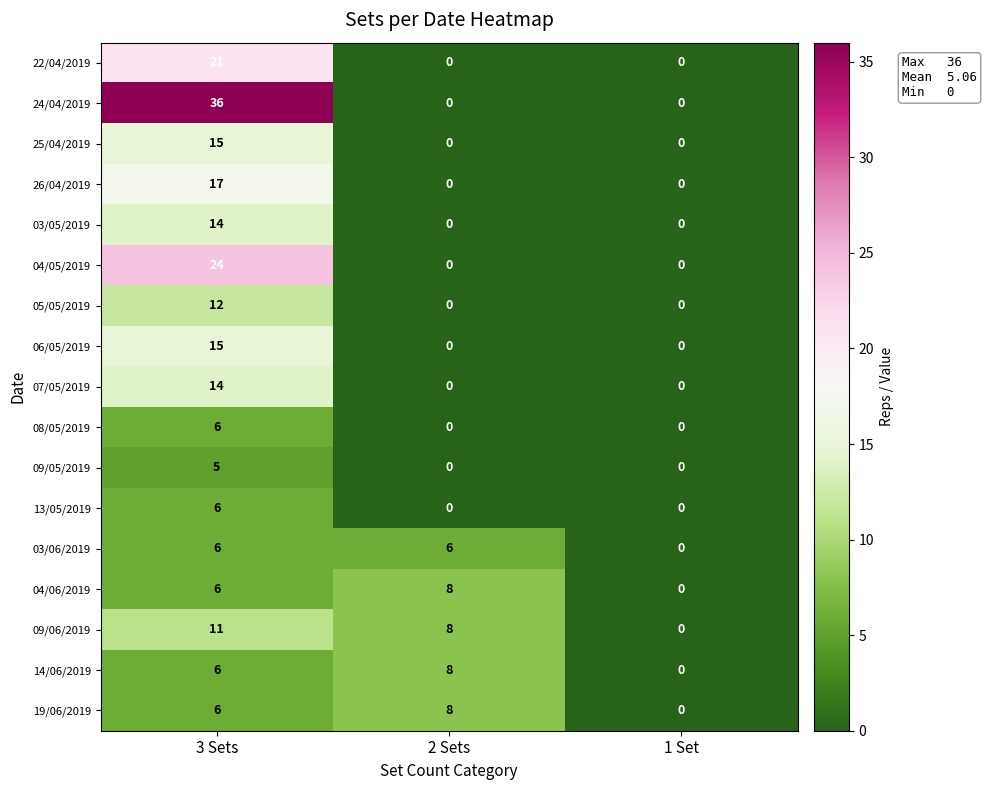

Which series has the widest spread of values?

24/04/2019